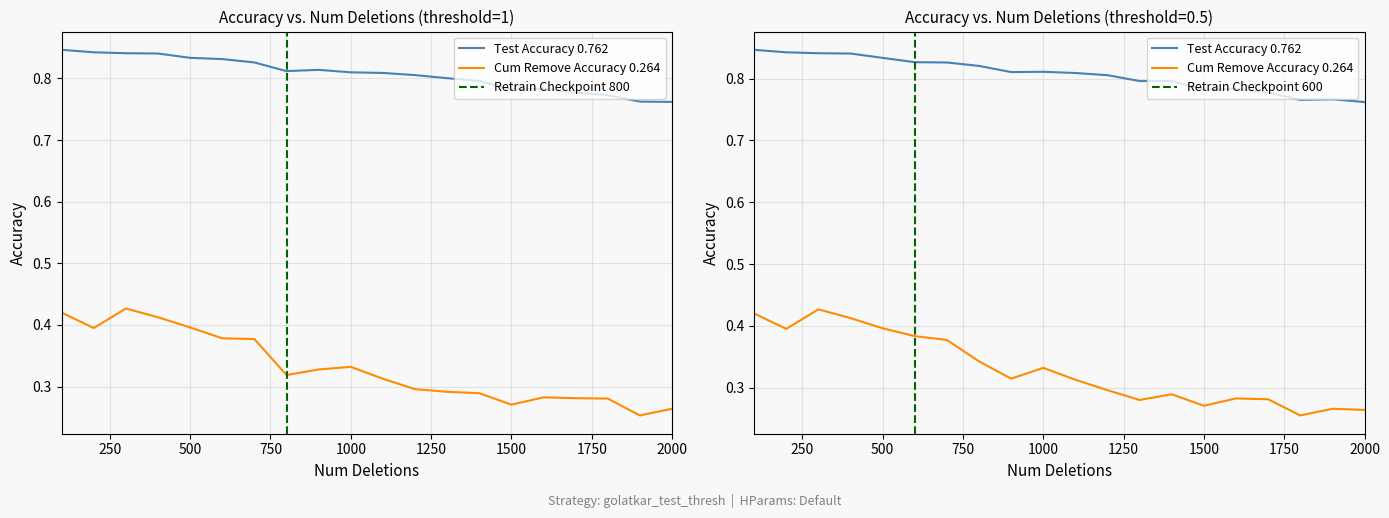

Which series has the widest spread of values?

cum_remove_accuracy